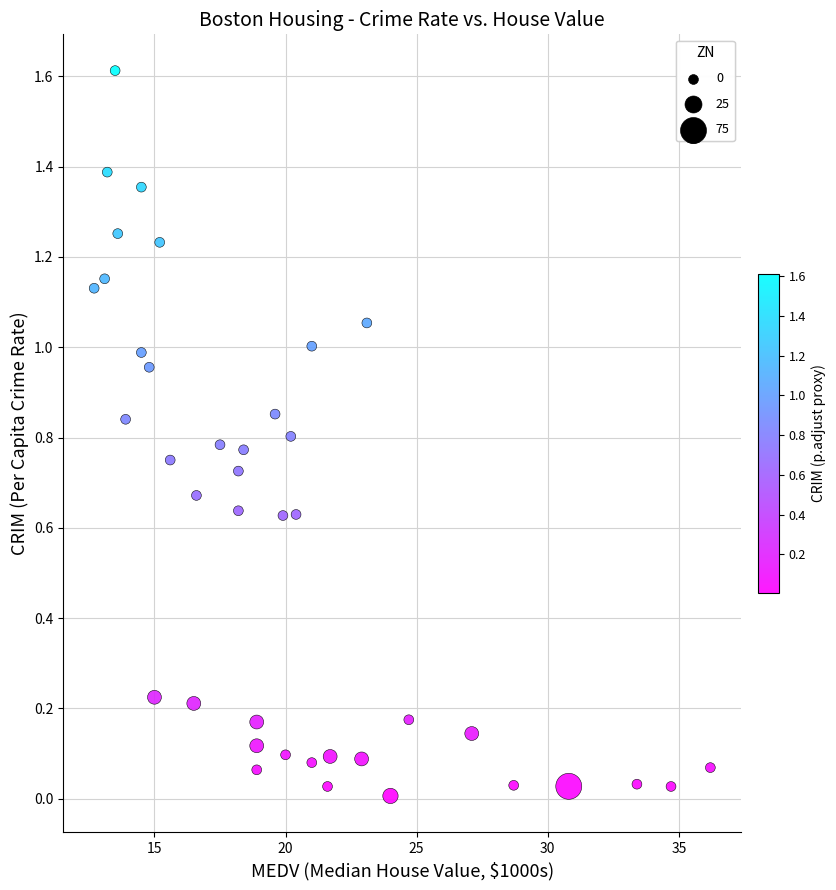

What is the range of Y values (max minus min)?

1.6